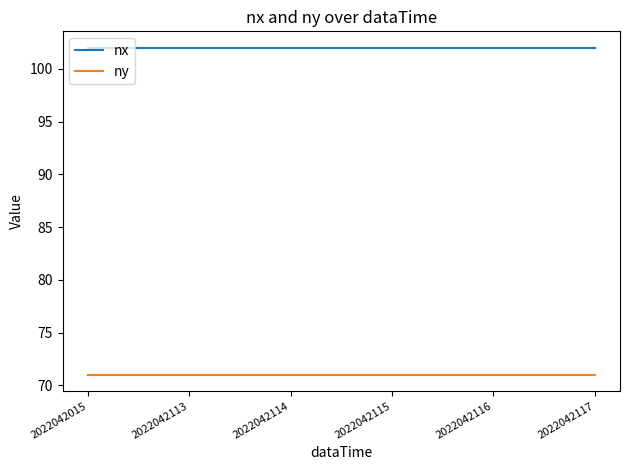

List the series in order of their peak value, highest first.

nx, ny